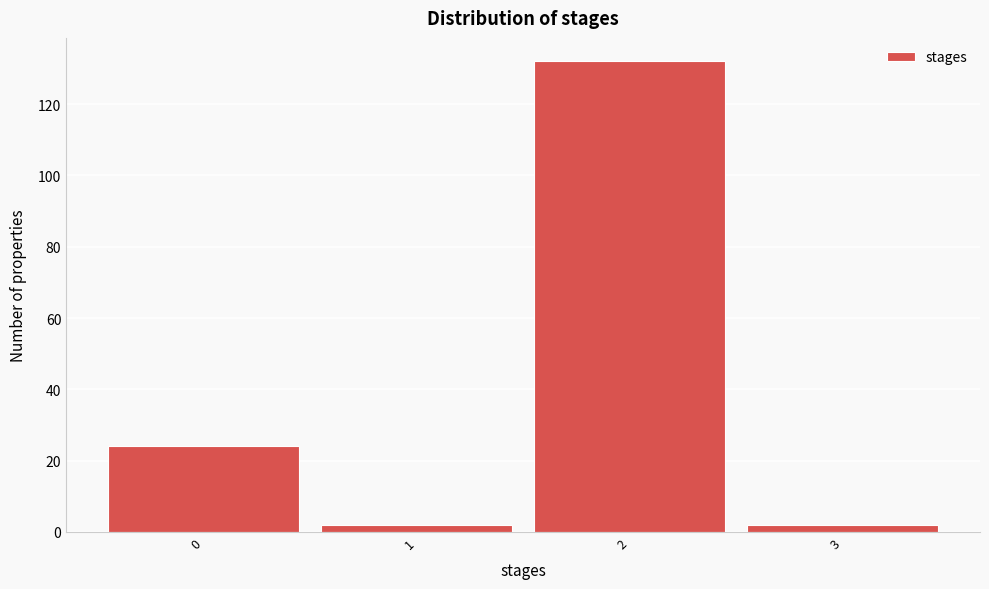

Reading left to right, transcribe this chart: for each bar, give the range it covers on the x-axis and its height. The values are not printed on the chart, so give them approximately, as read against the axis.

-0.5 to 0.5: 24
0.5 to 1.5: 2
1.5 to 2.5: 132
2.5 to 3.5: 2